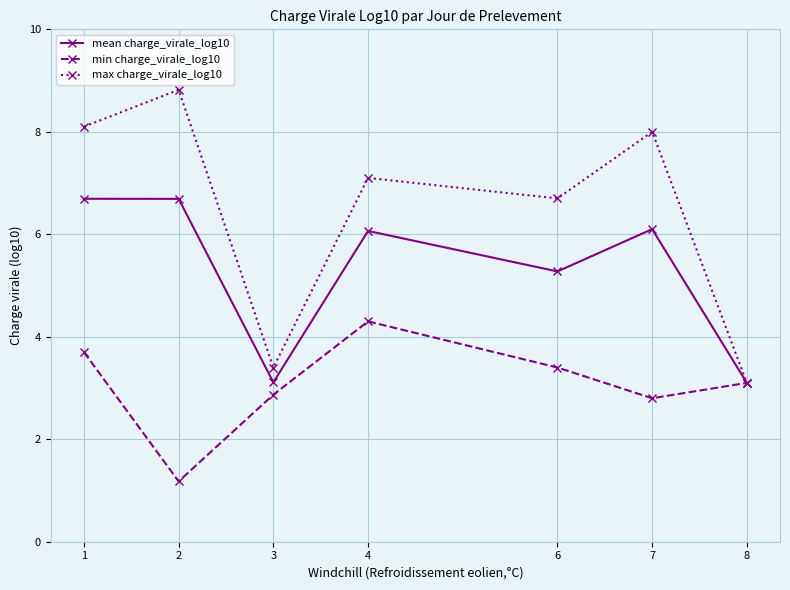

Which series changed the most between 2 and 4?

min charge_virale_log10